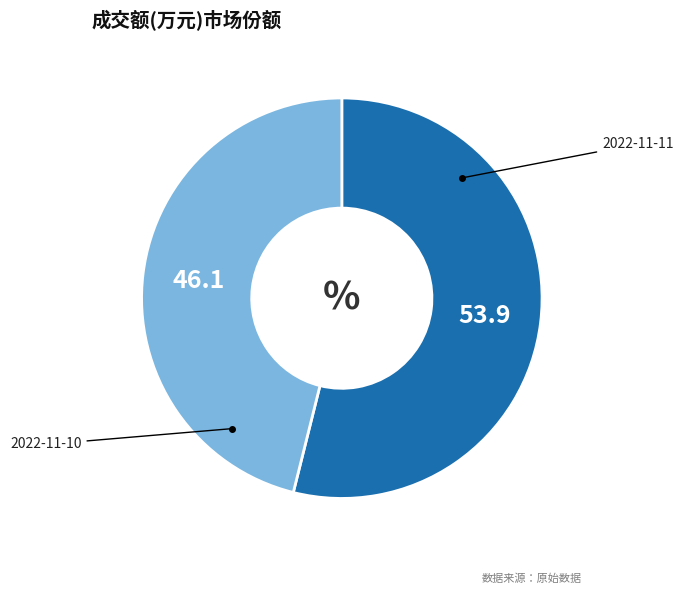

Is there a majority slice in this chart?

Yes